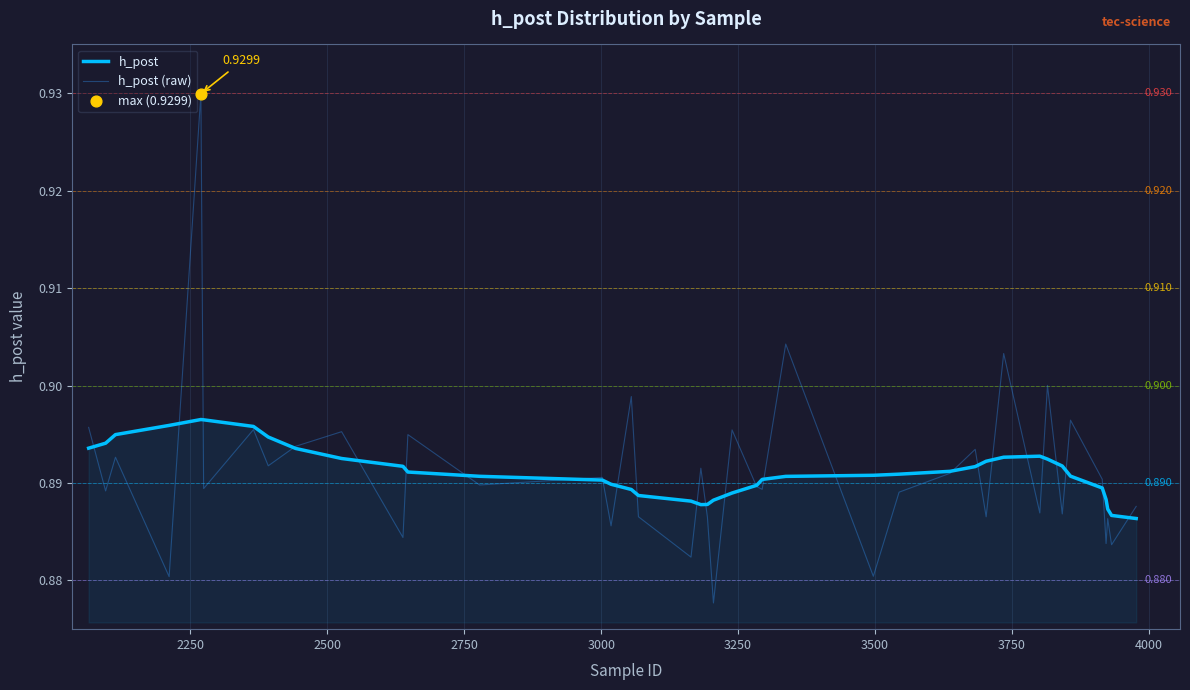

Which series has the widest spread of values?

h_post (raw)